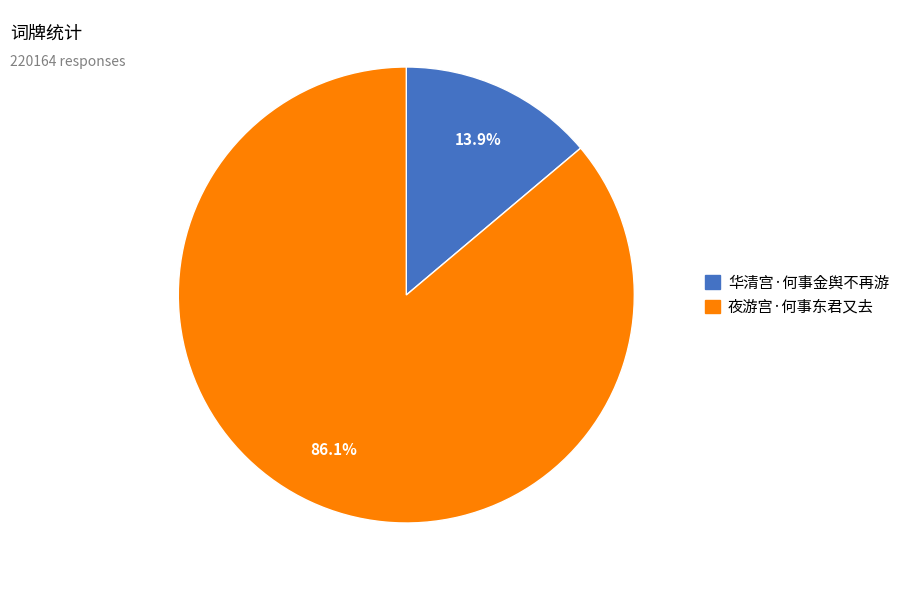

Count the number of slices in the pie.

2